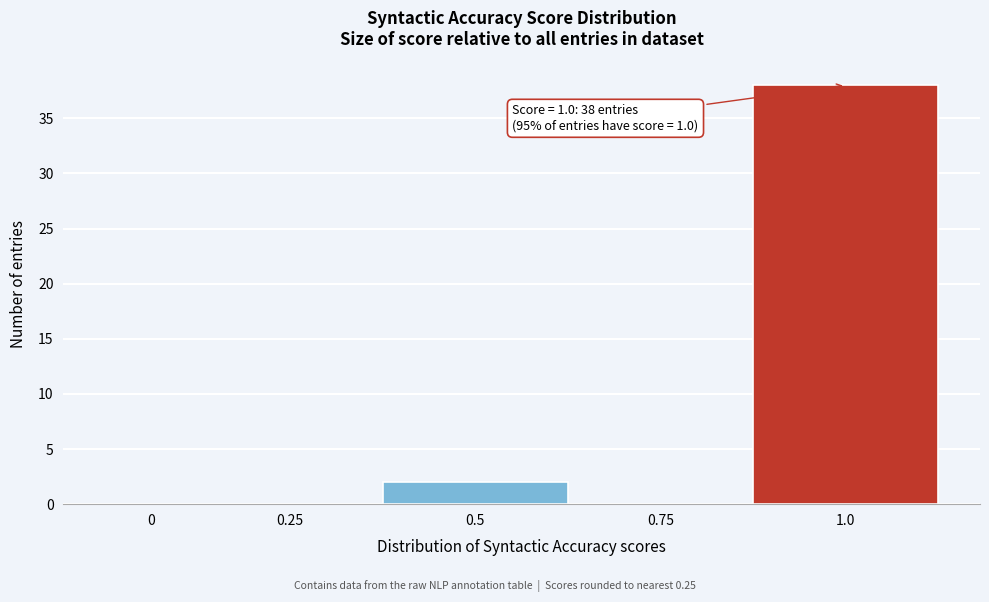

Reading left to right, extract all data points from this chart.

0=0	0.25=0	0.5=2	0.75=0	1.0=38